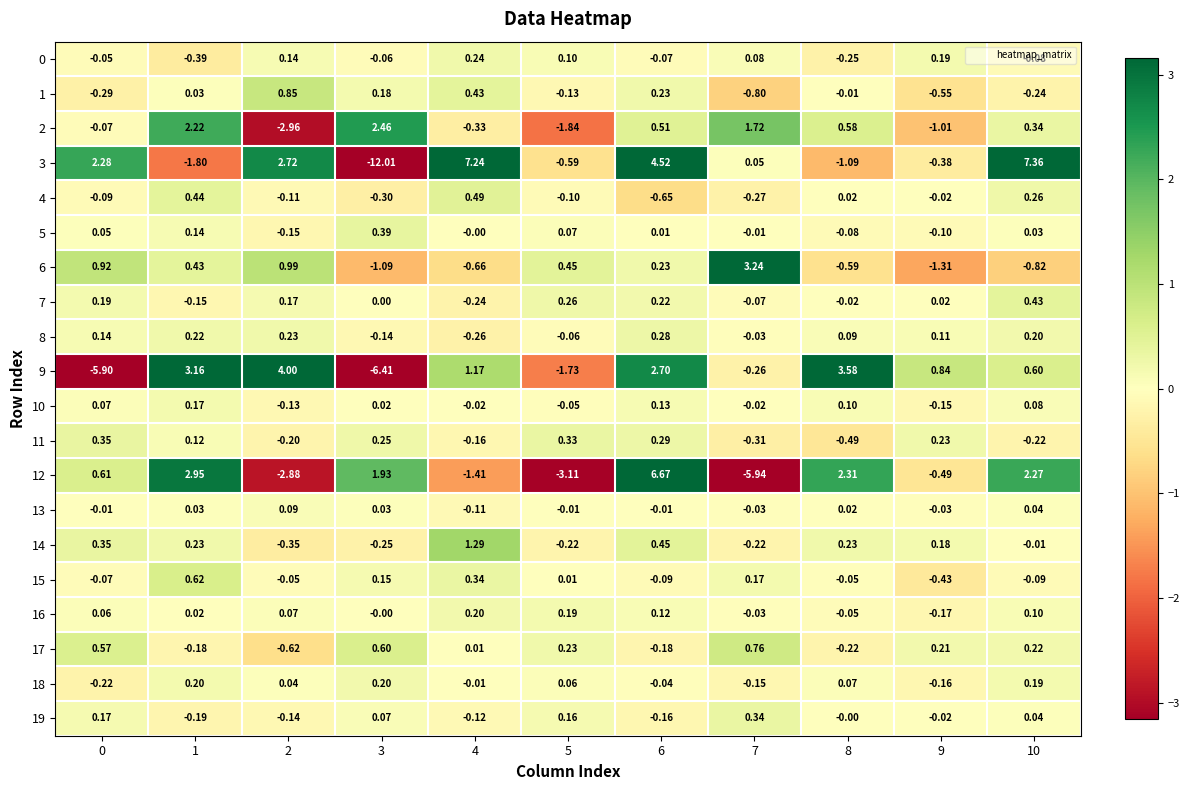

Is the value of 12 at 2 greater than the value of 3 at 2?

No